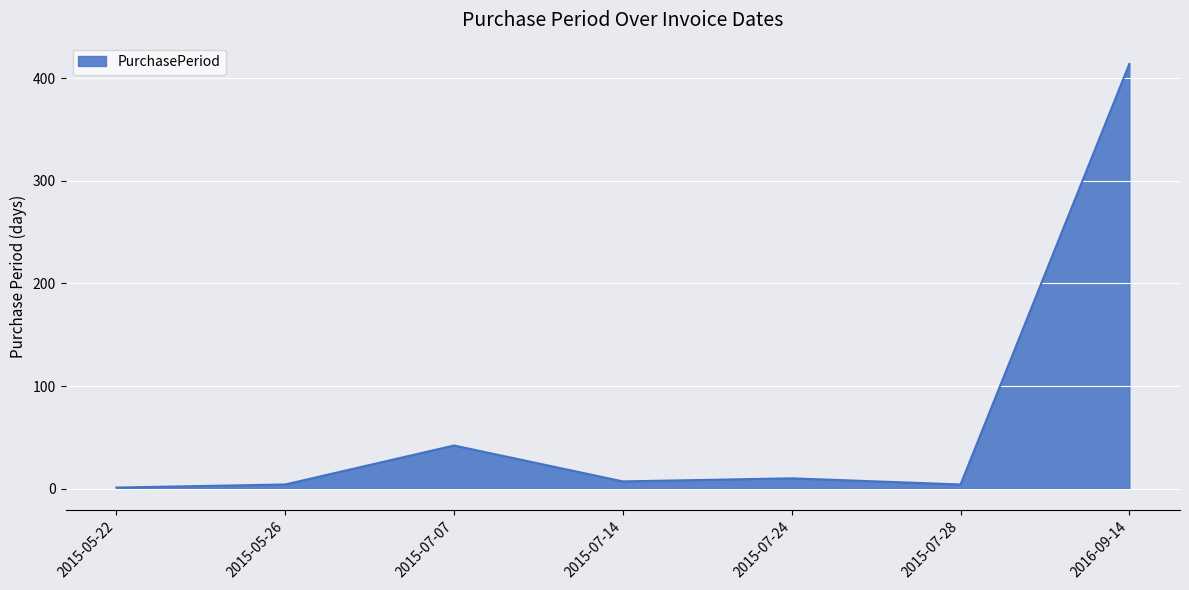

What is the approximate value at 2015-07-24, to the nearest 5?

10